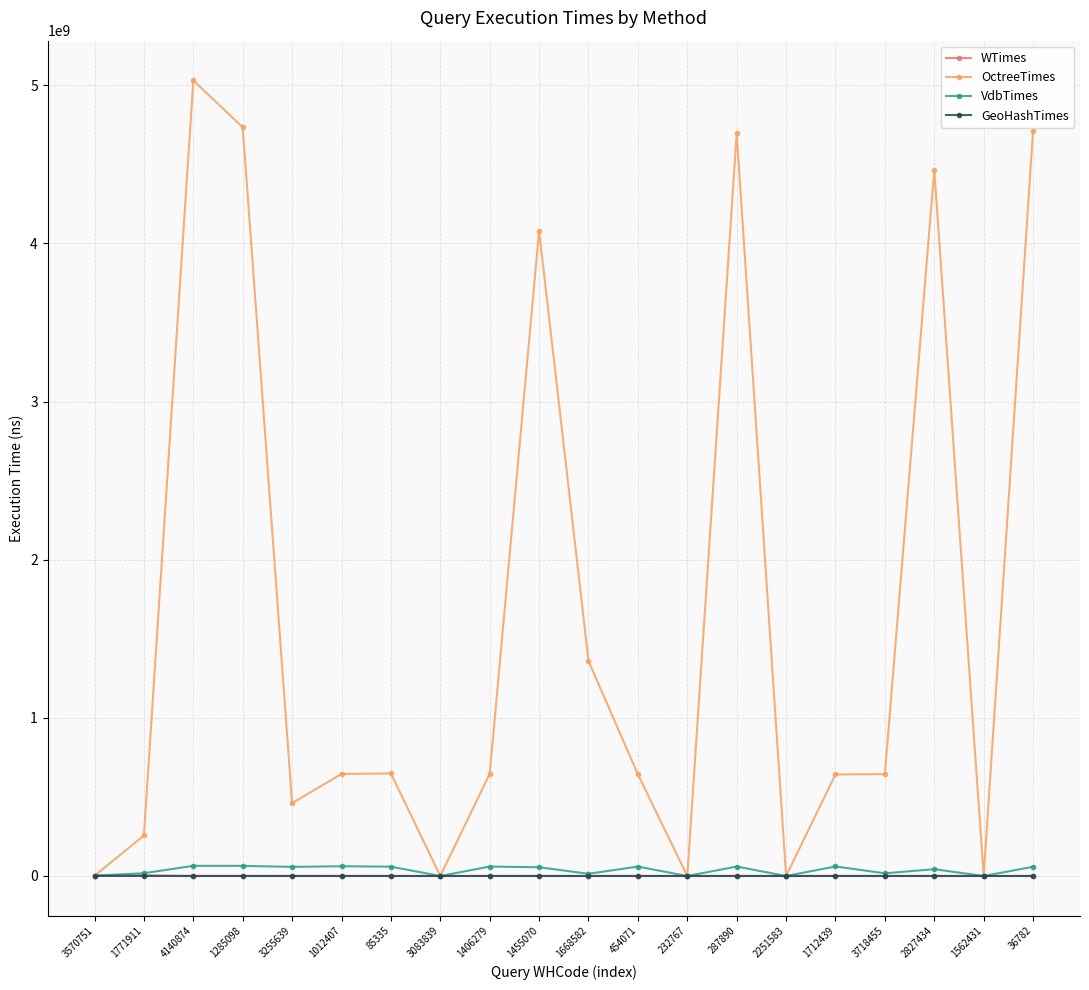

Does the chart have visible grid lines?

Yes